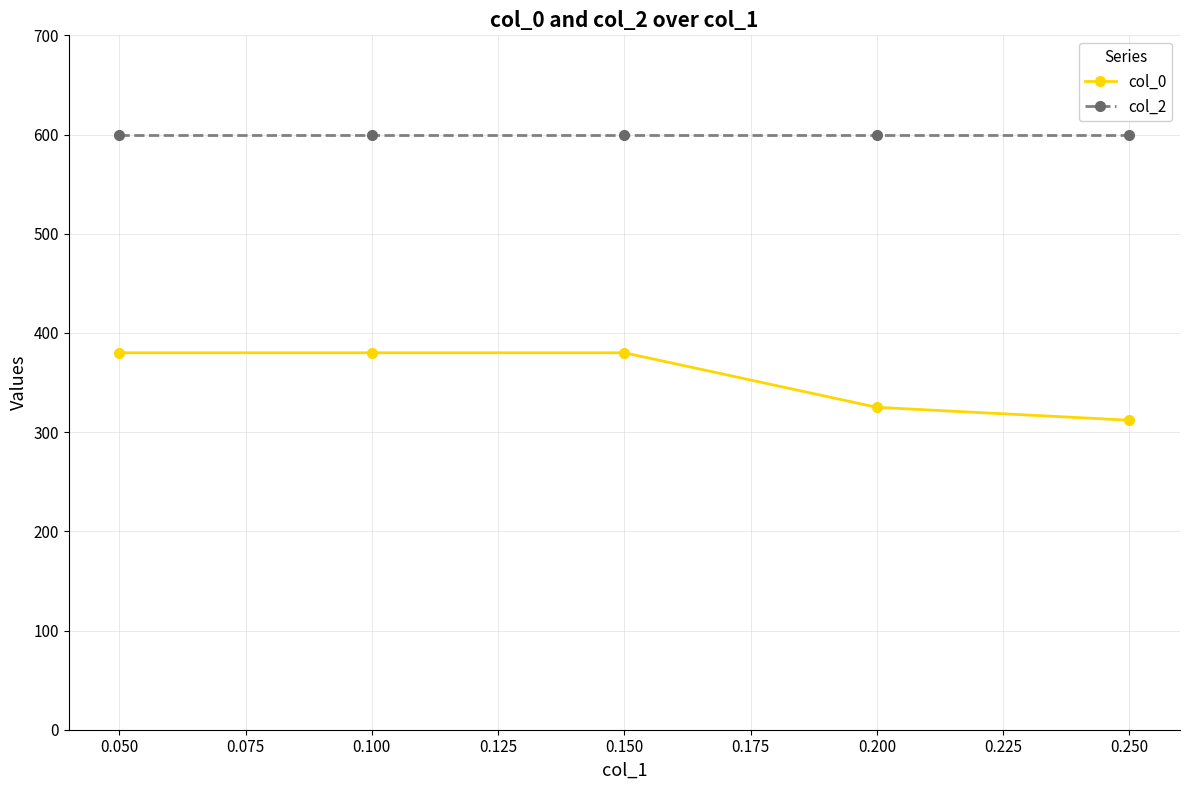

How many data points does each series have?

5